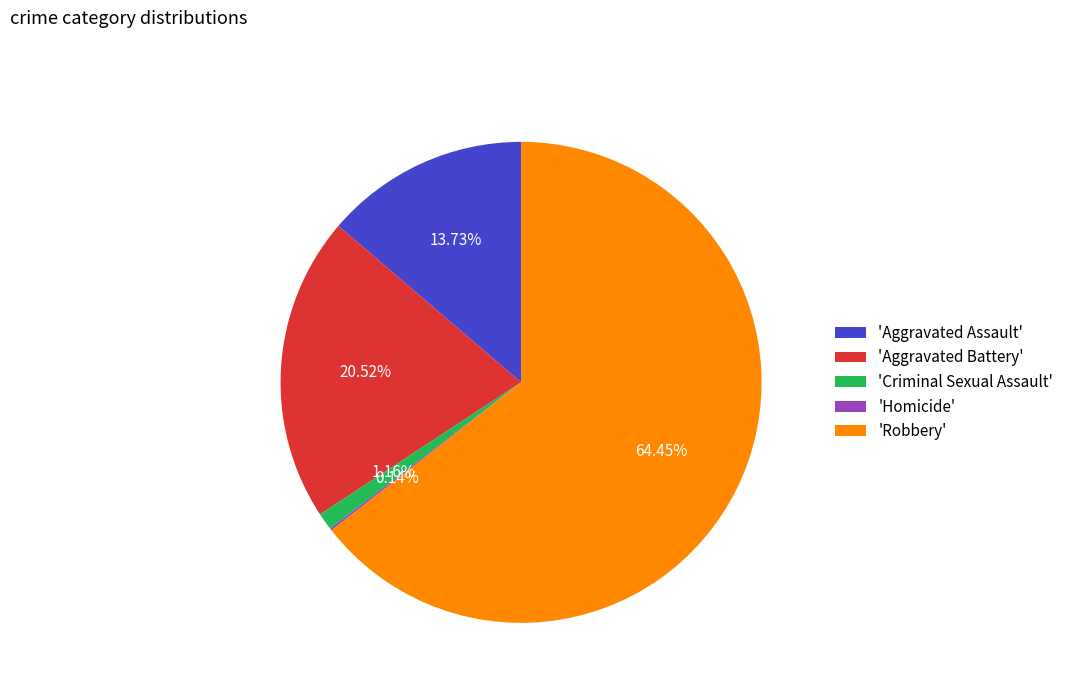

Between 'Aggravated Assault' and 'Robbery', which is larger?

'Robbery'